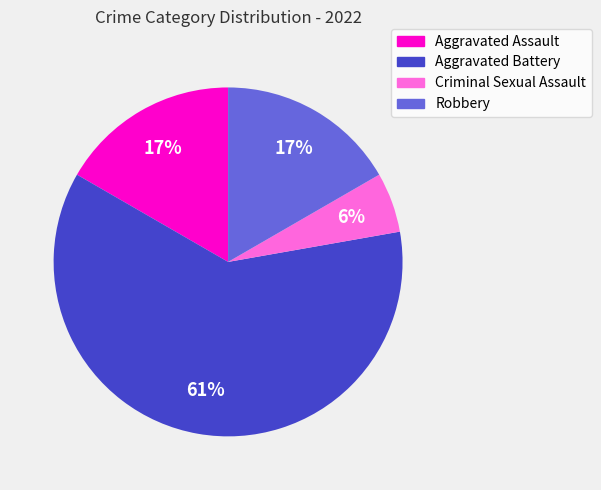

To the nearest percent, what portion does Criminal Sexual Assault represent?

6%